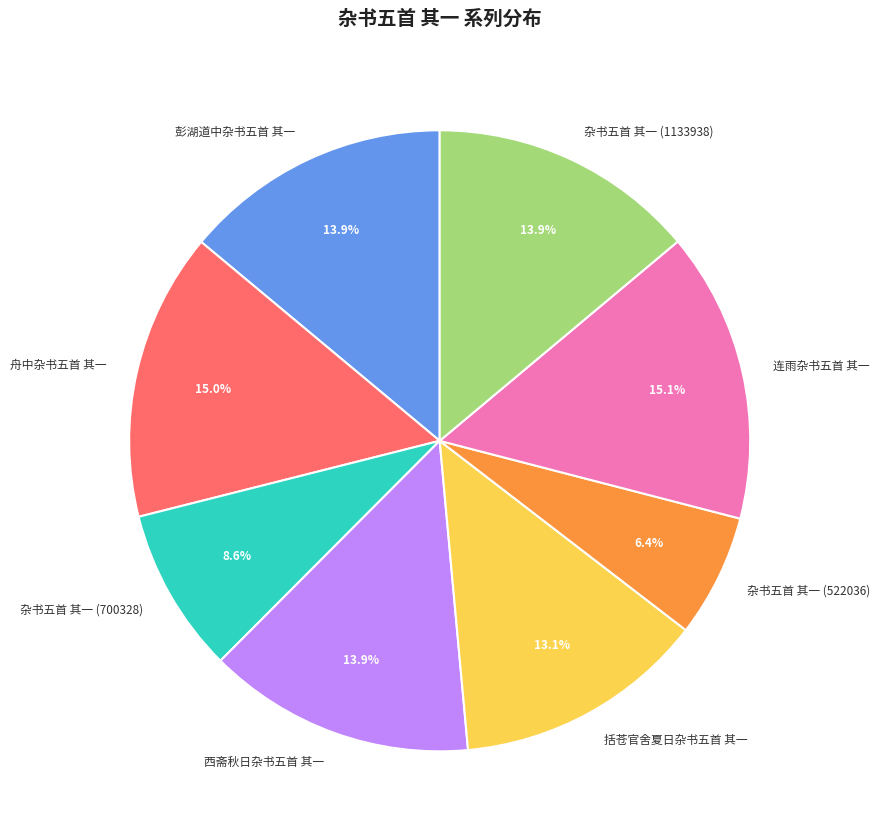

Which category has the smallest portion of the pie?

杂书五首 其一 (522036)